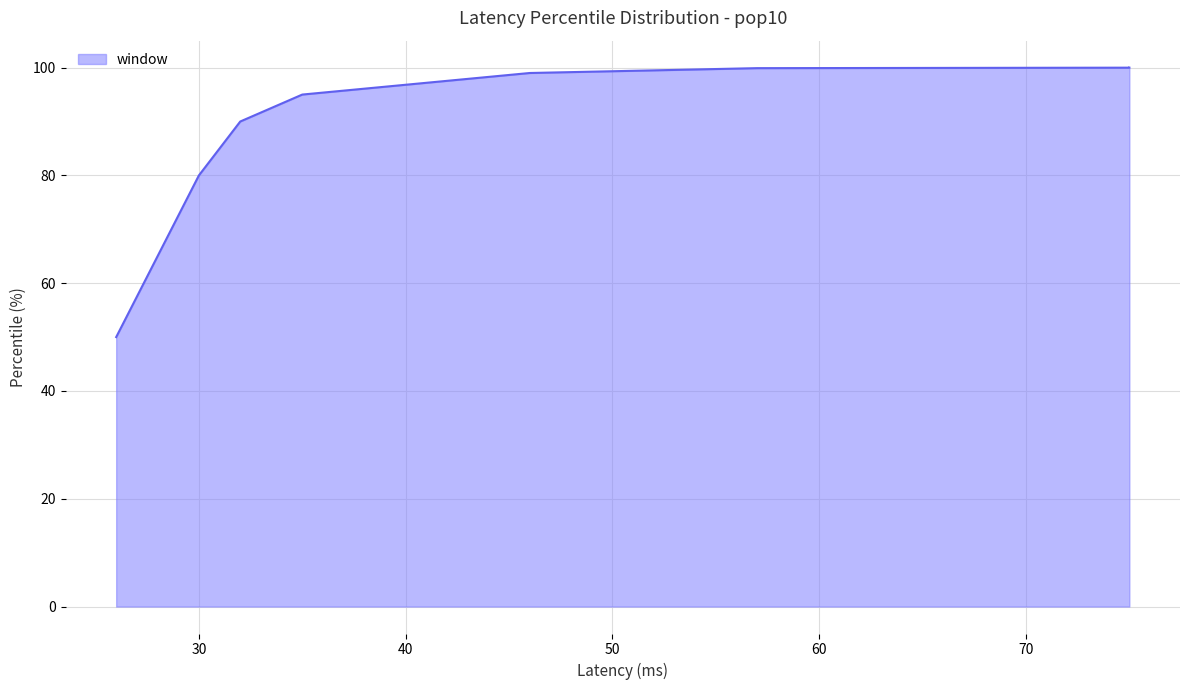

Approximately how many times larger is the value at 46 compared to 75?

1.0